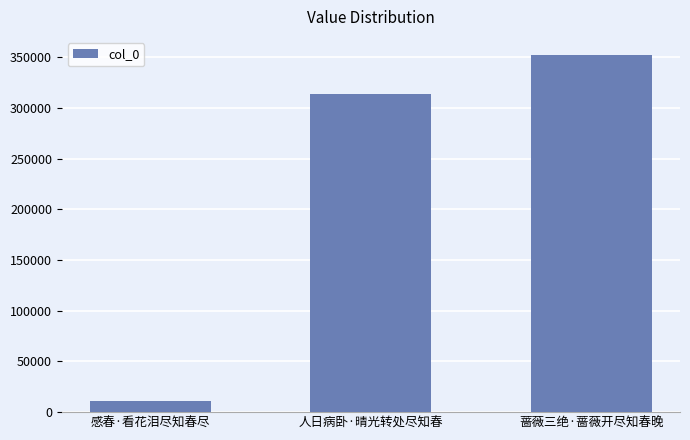

How many data points does each series have?

3